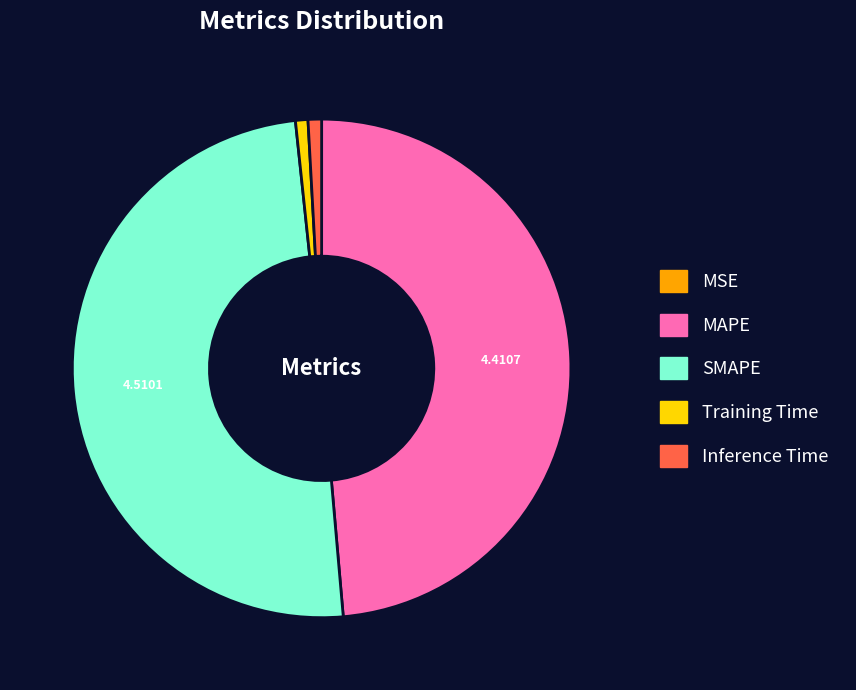

Does MAPE represent more than half of the total?

No